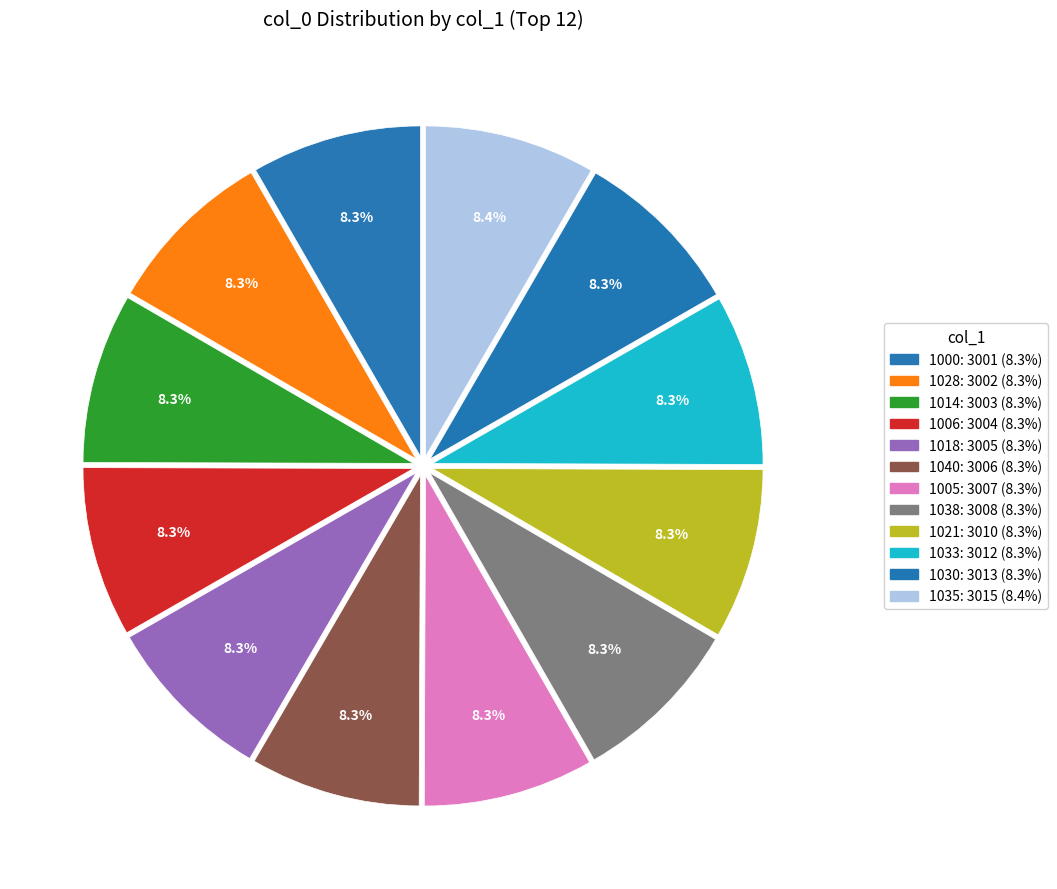

Count the number of slices in the pie.

12